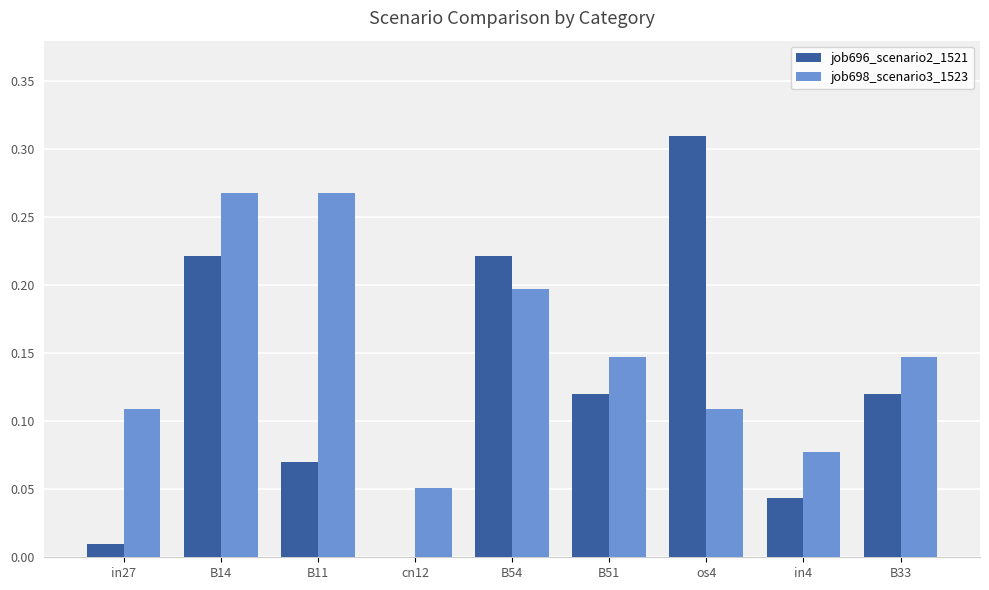

What is the sum of all job696_scenario2_1521 values?

1.1